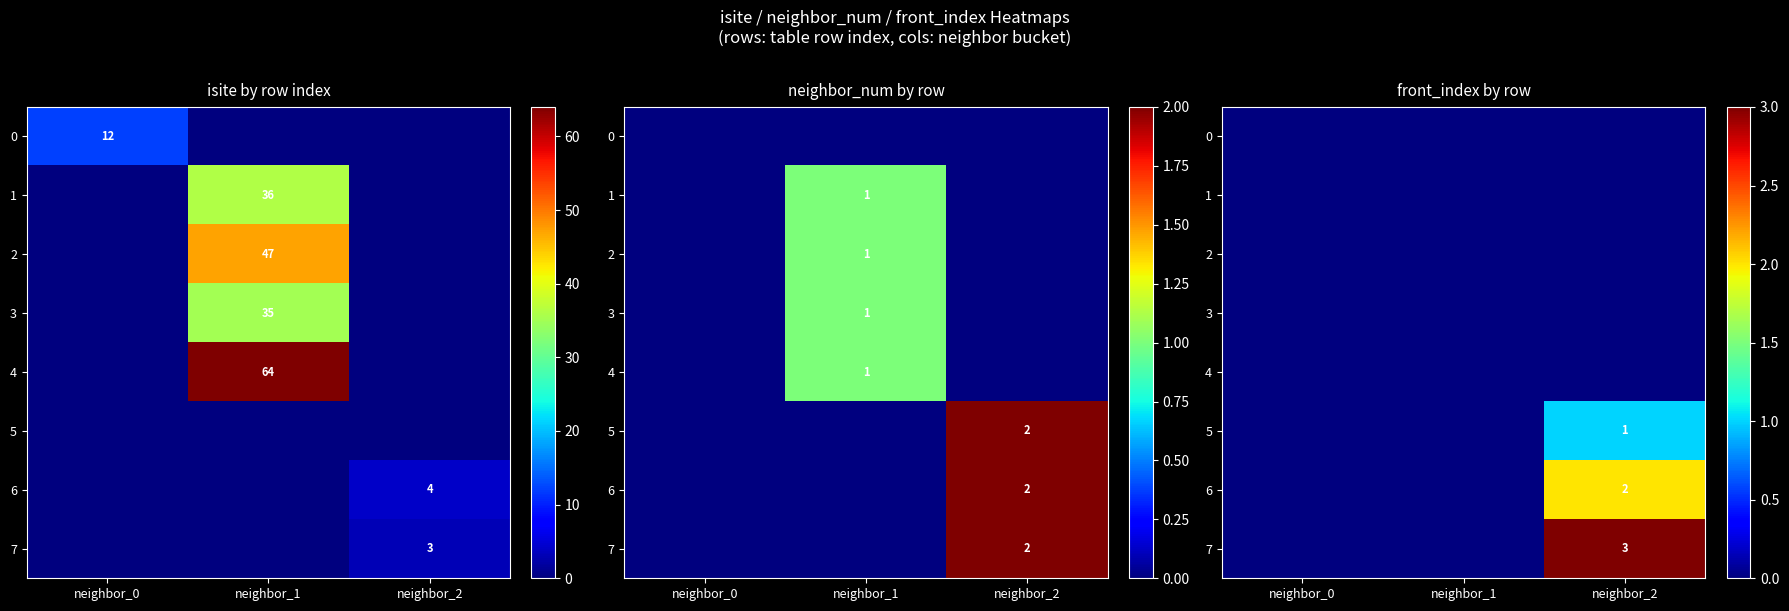

How many distinct data groups are displayed?

8